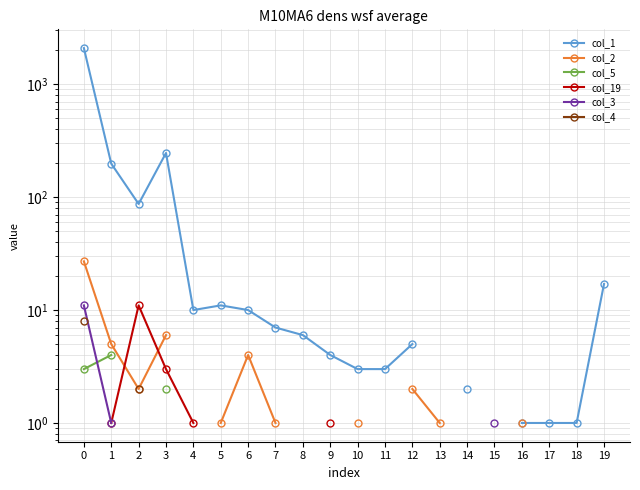

Count the number of data series in this chart.

6